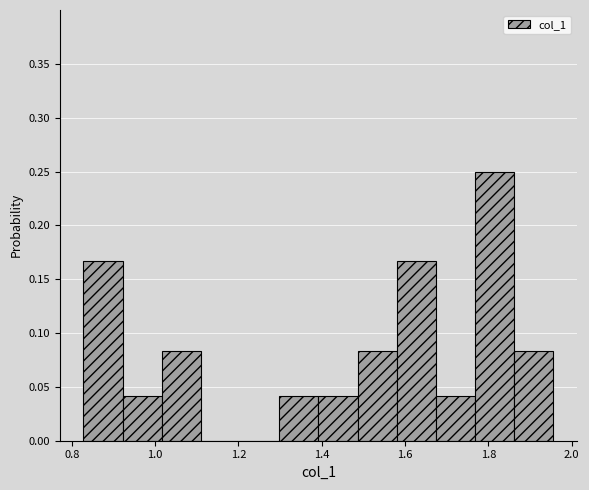

Reading left to right, list every bar in this chart as the range it spans on the x-axis followed by its height. Neither the bar edges nor the heights are printed on the chart, so give them approximately, as read against the axes.

0.82 to 0.92: 0.165
0.92 to 1.02: 0.040
1.02 to 1.10: 0.085
1.10 to 1.20: 0
1.20 to 1.30: 0
1.30 to 1.40: 0.040
1.40 to 1.48: 0.040
1.48 to 1.58: 0.085
1.58 to 1.68: 0.165
1.68 to 1.76: 0.040
1.76 to 1.86: 0.250
1.86 to 1.96: 0.085